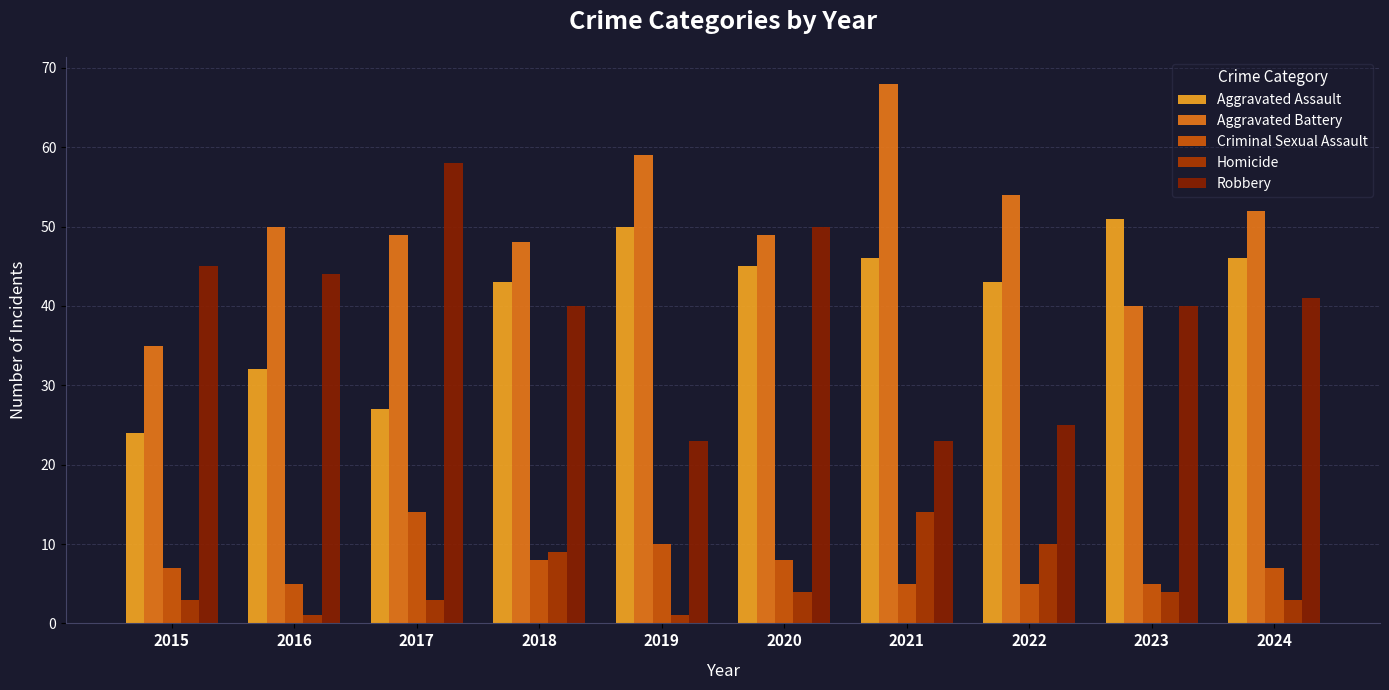

At how many categories does at least one series exceed 54?

3